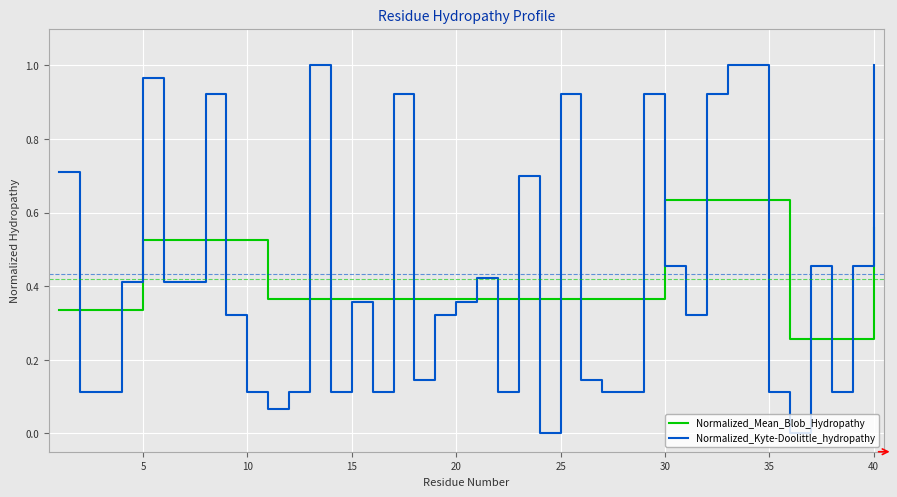

Which series has the largest range (max minus min)?

Normalized_Kyte-Doolittle_hydropathy